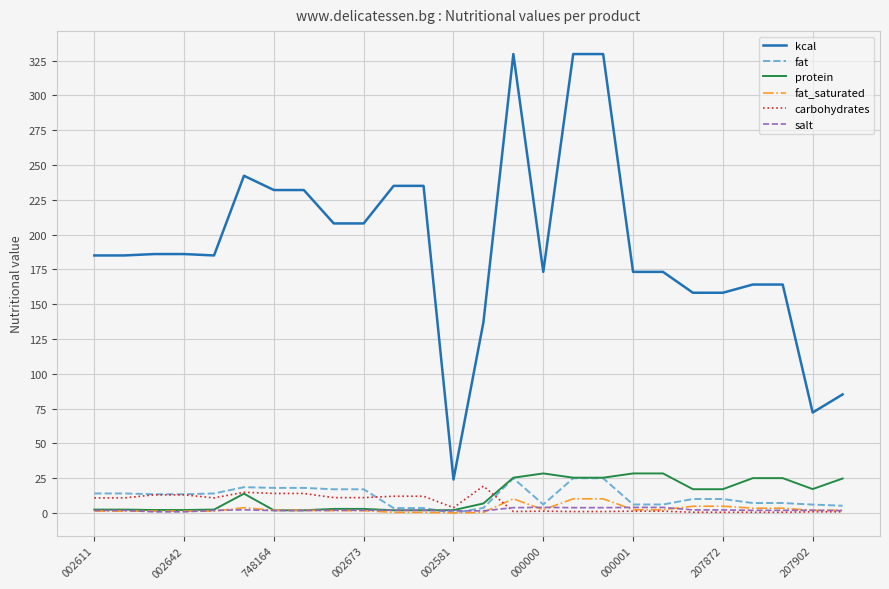

Which series has the widest spread of values?

kcal